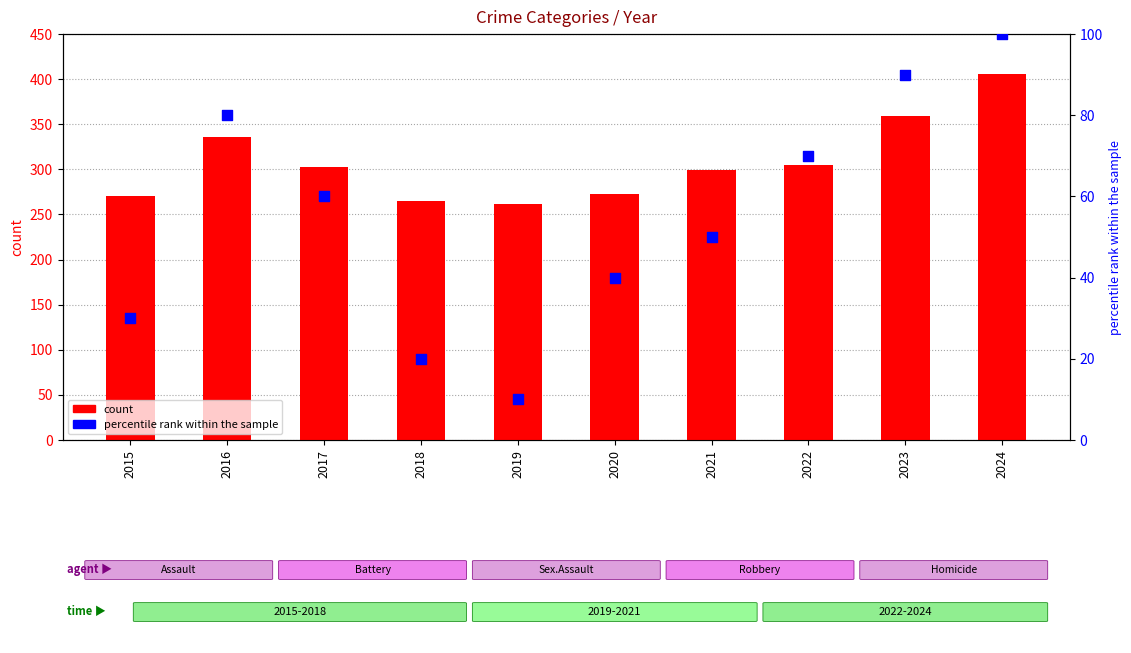

At which category is the sum across all series the highest?

2024